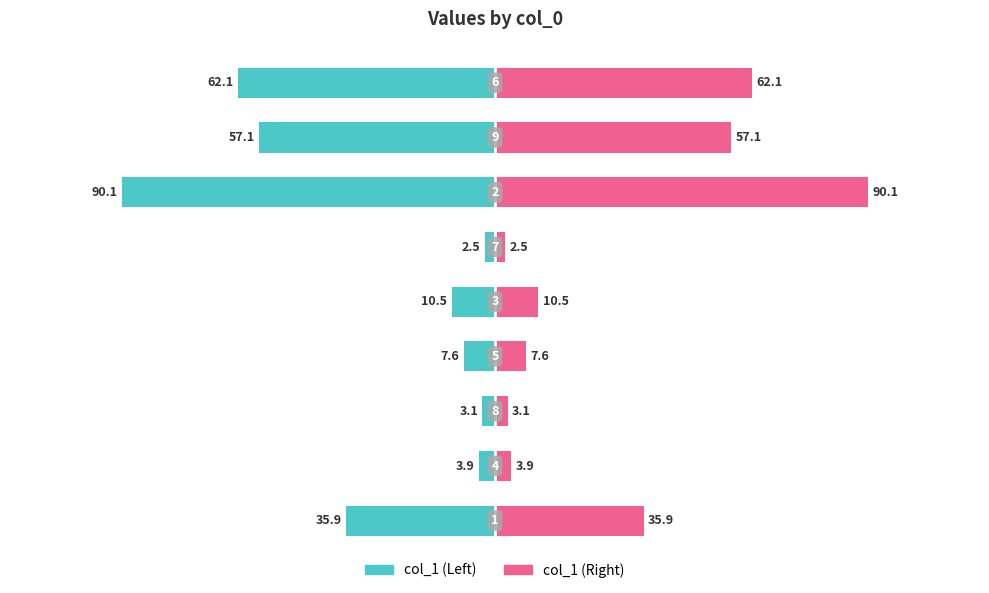

What are all the series names shown in the legend?

col_1 (Left), col_1 (Right)